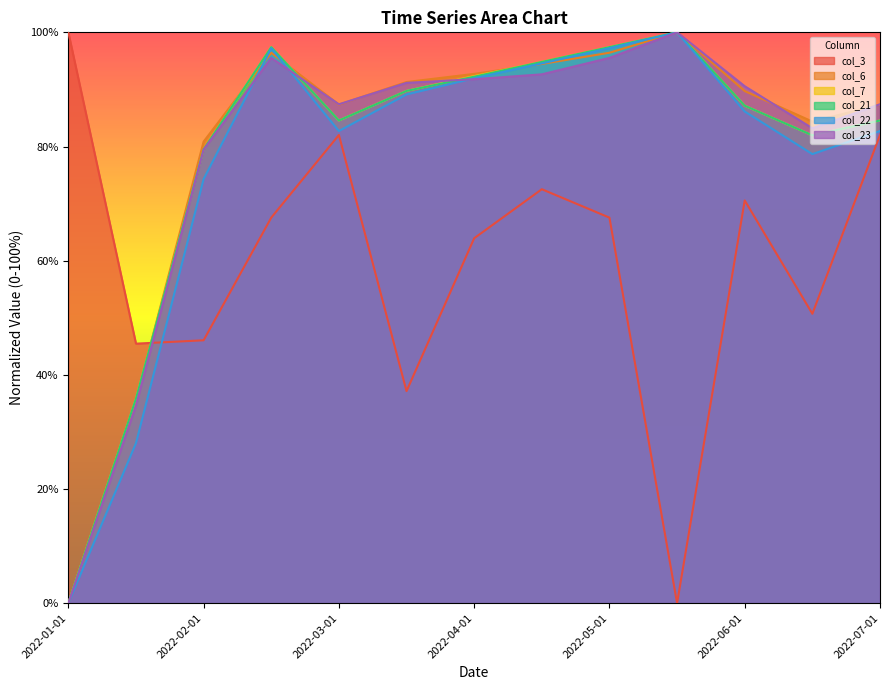

Between which two adjacent categories do col_6 and col_21 first intersect?

2022-01-15 and 2022-02-01